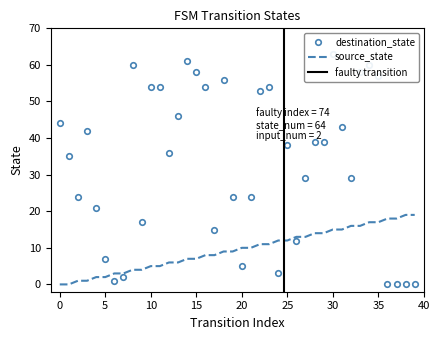

The value of source_state at 7 is 3. True or false?

True